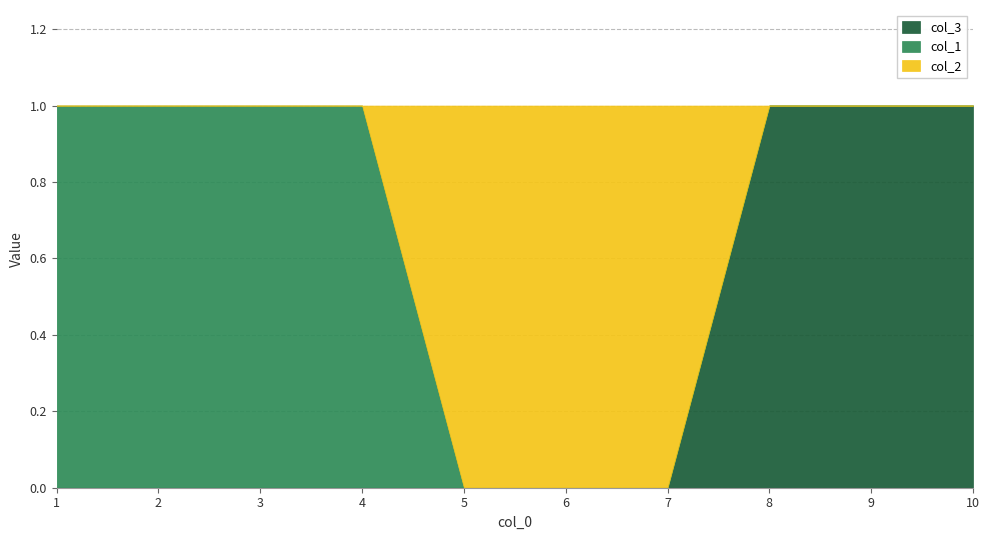

Reading left to right, extract all data points from this chart.

col_3: 1=0	2=0	3=0	4=0	5=0	6=0	7=0	8=1	9=1	10=1
col_1: 1=1	2=1	3=1	4=1	5=0	6=0	7=0	8=0	9=0	10=0
col_2: 1=0	2=0	3=0	4=0	5=1	6=1	7=1	8=0	9=0	10=0